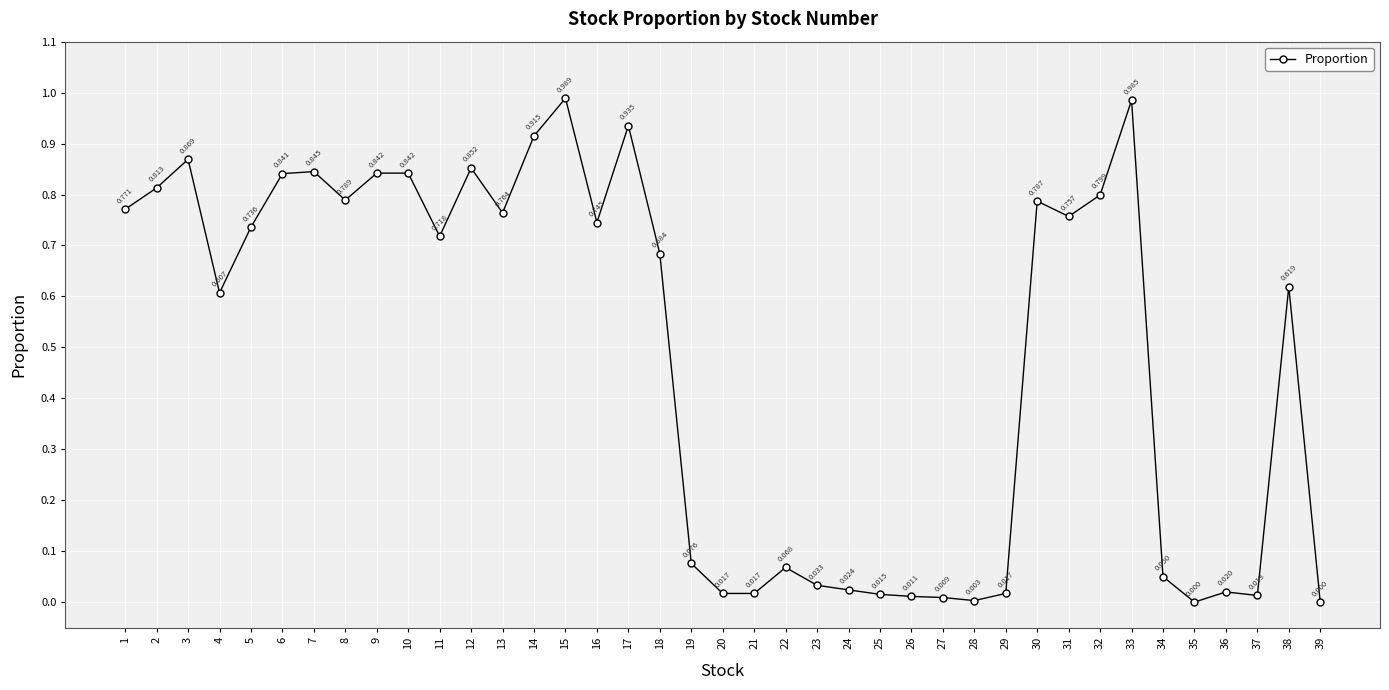

Where is the first local minimum?

4